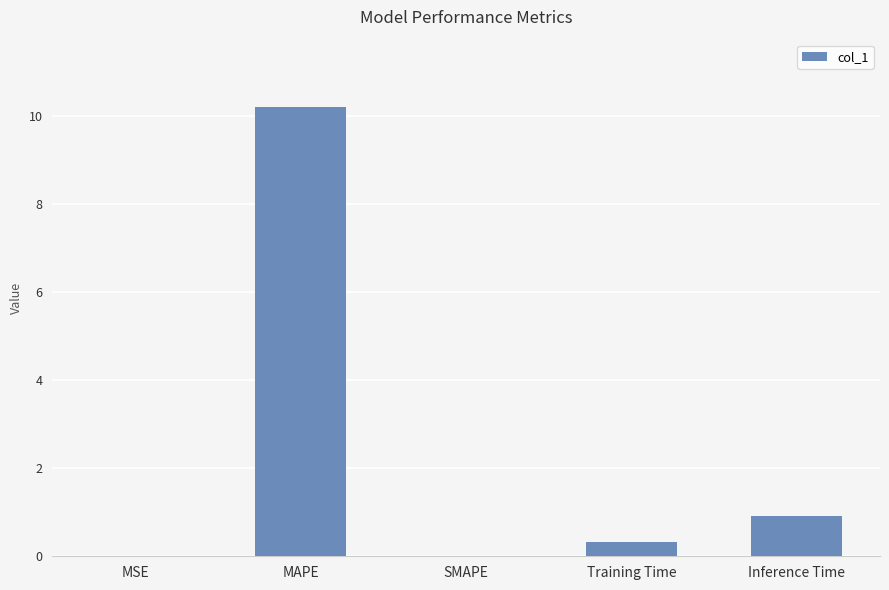

Are the bars horizontal?

No